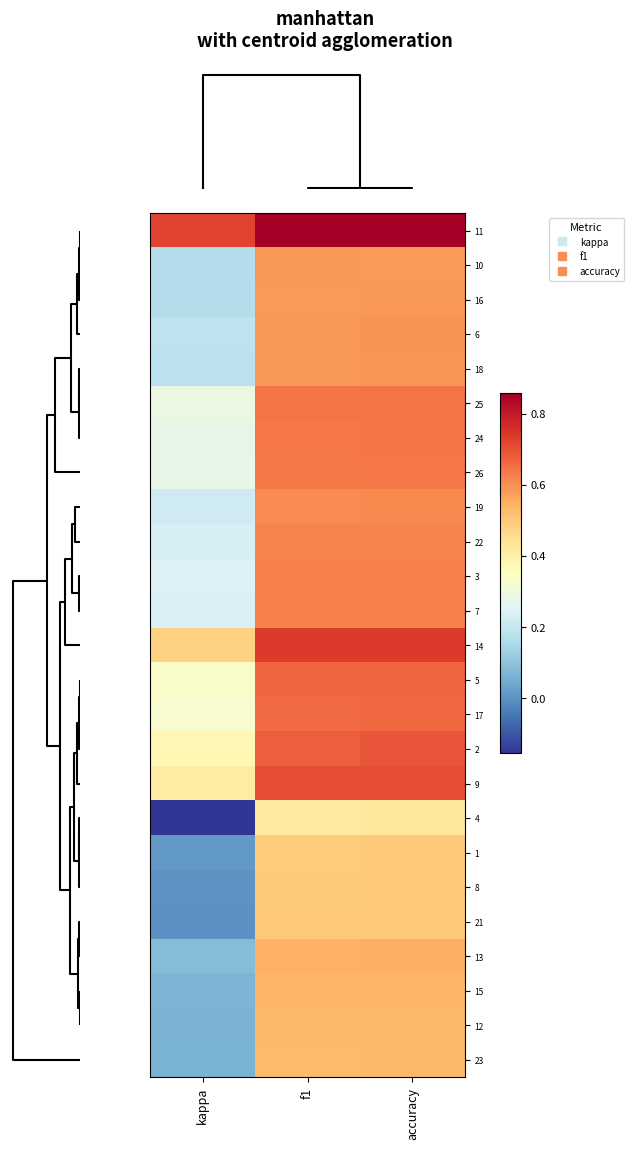

At which category is the sum across all series the highest?

accuracy